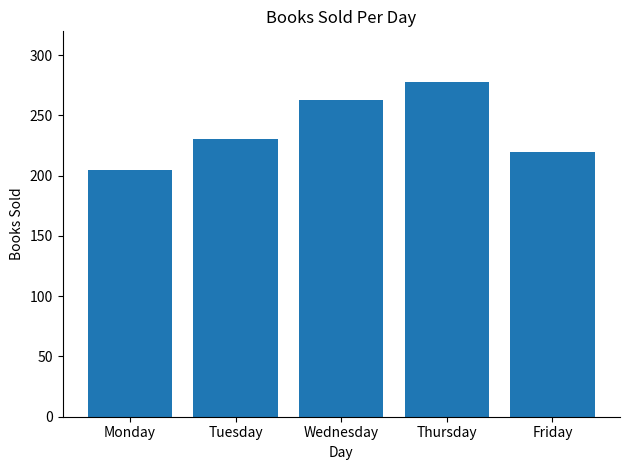

What is the change in value from Monday to Thursday?

+73